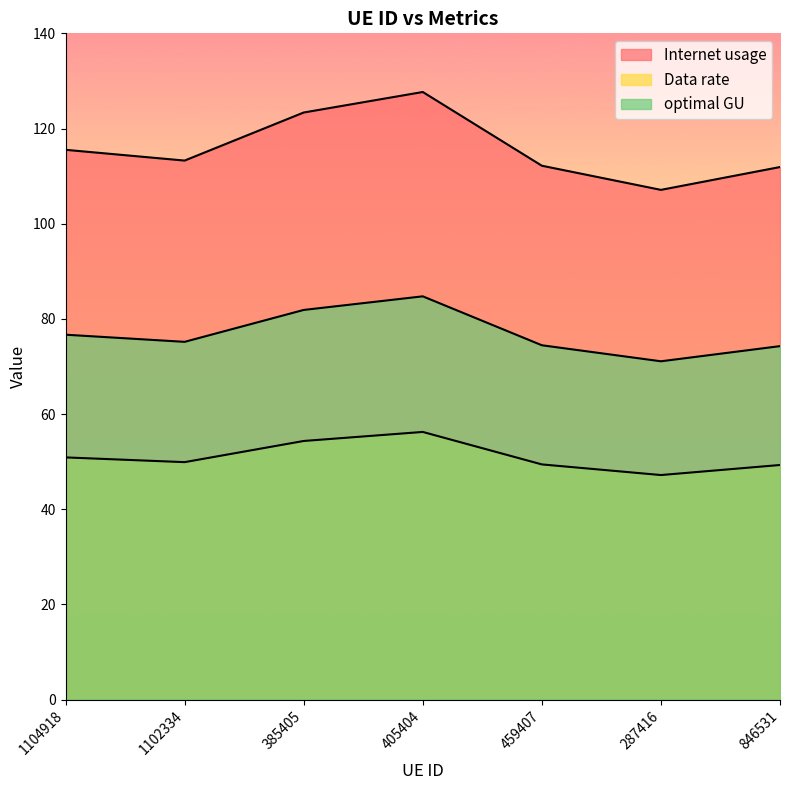

Is the value of Internet usage at 1104918 greater than the value of Data rate at 385405?

Yes